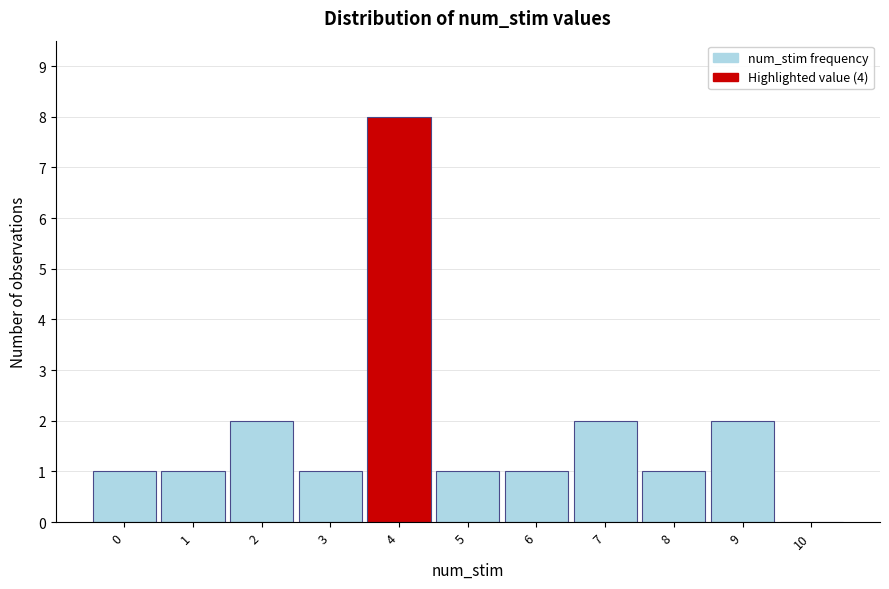

How tall is the bar that spans 4.5 to 5.5 on the x-axis? The values are not printed on the chart, so give them approximately, as read against the axis.

1